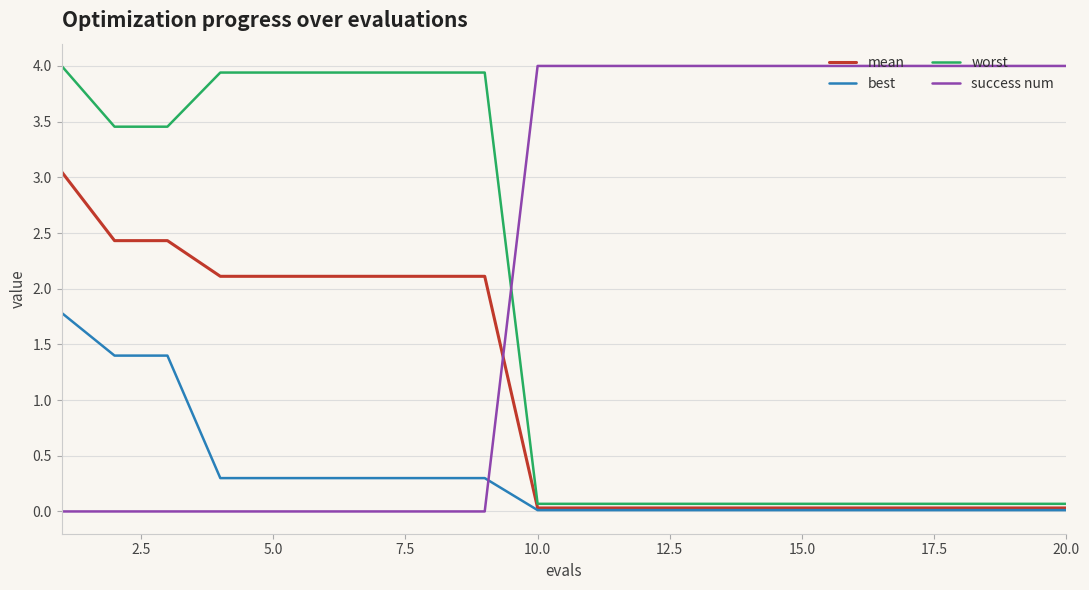

Which series has the largest total across all categories?

success num